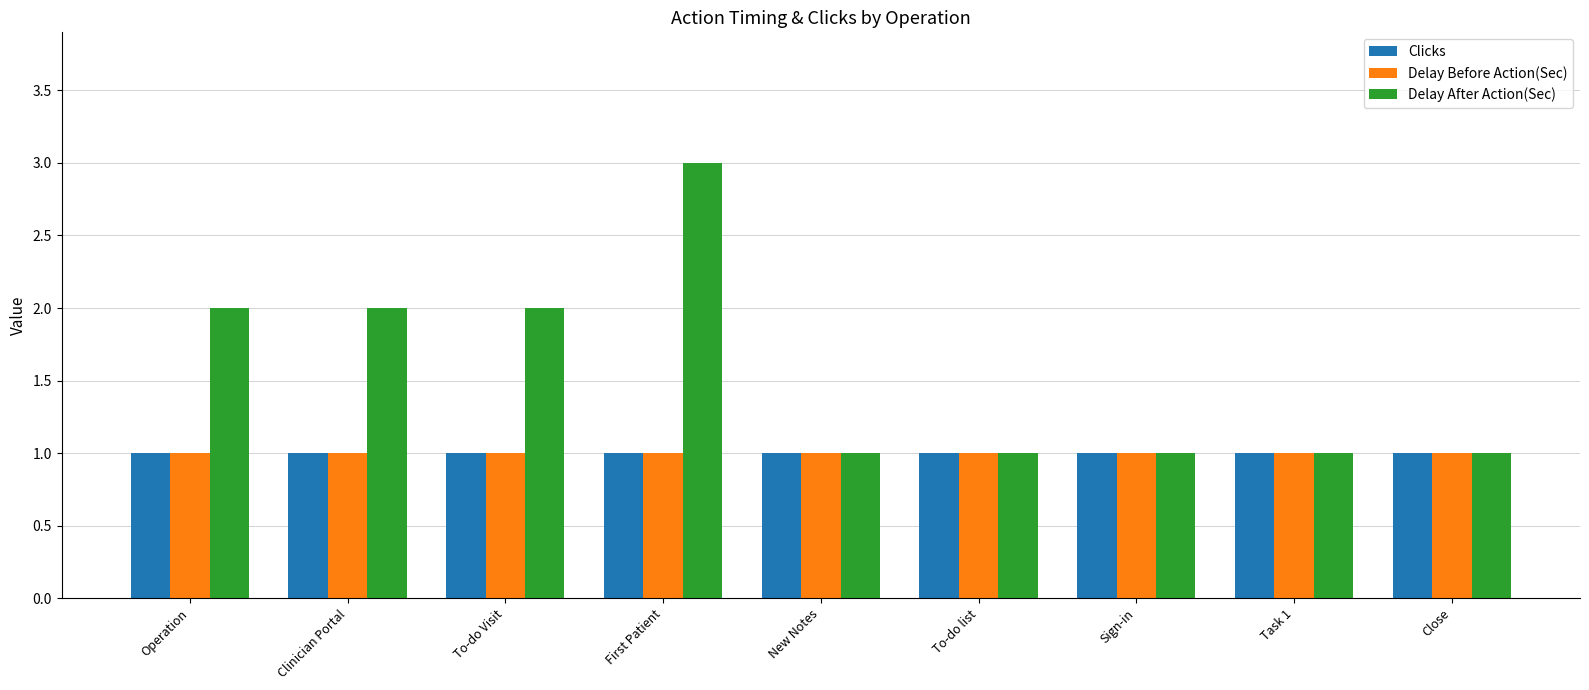

What is the approximate value of Clicks at First Patient?

1